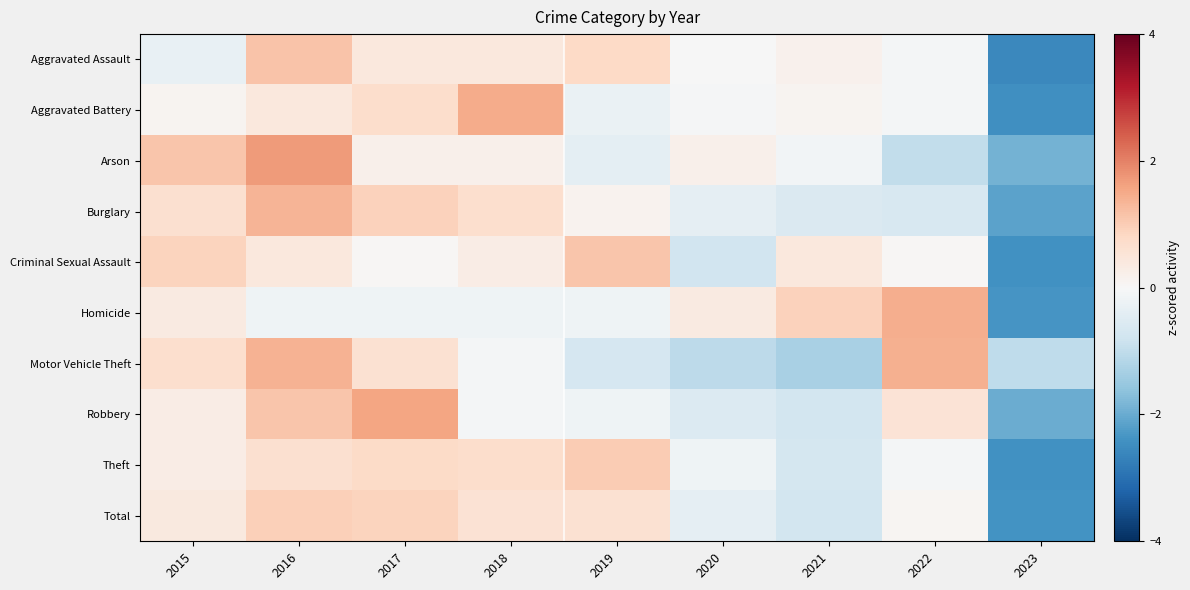

Rank the series at 2019 from lowest to highest value.

Motor Vehicle Theft, Arson, Aggravated Battery, Homicide, Robbery, Burglary, Total, Aggravated Assault, Theft, Criminal Sexual Assault